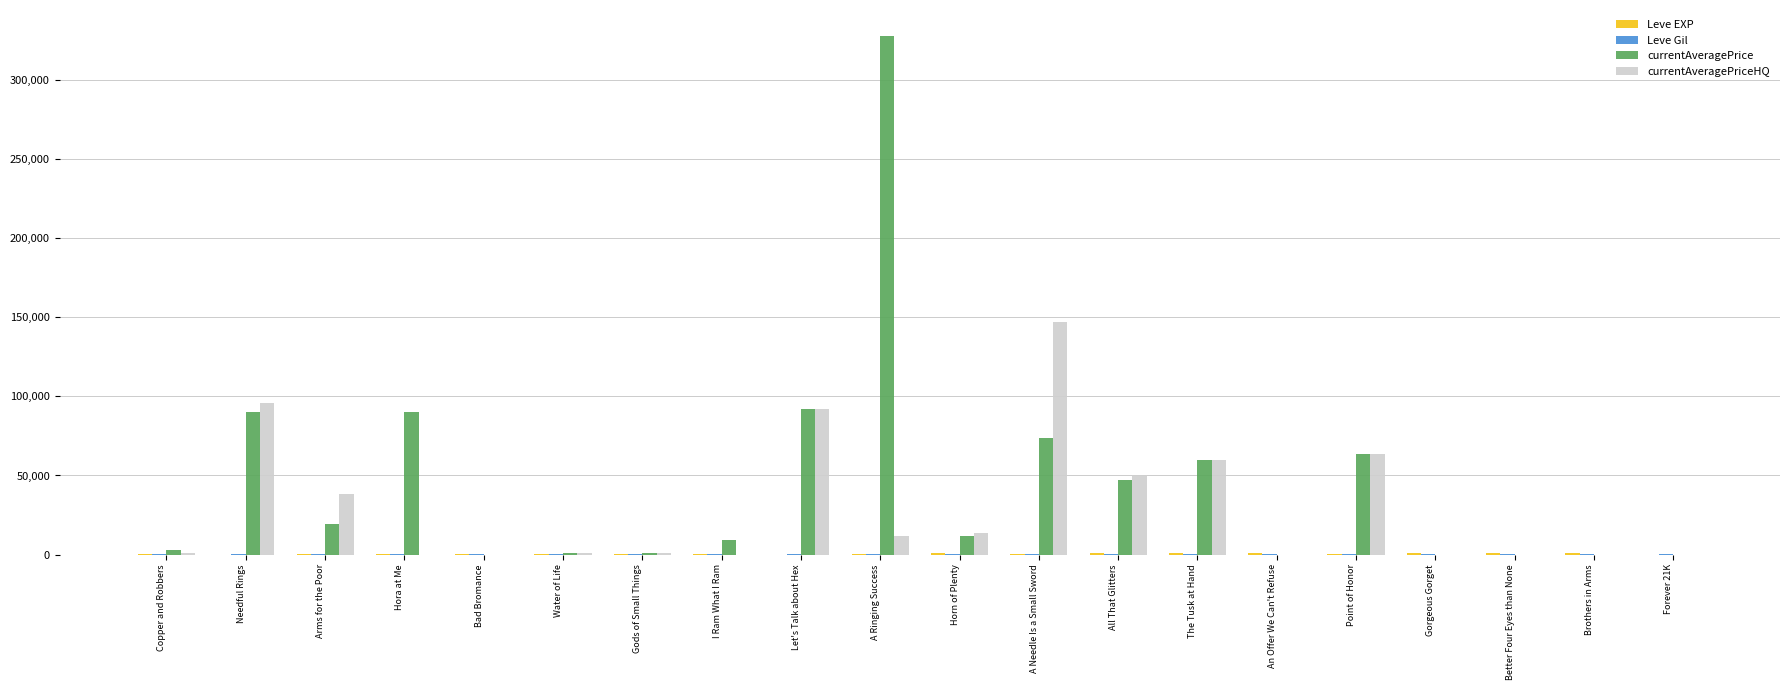

At which category is the sum across all series the highest?

A Ringing Success